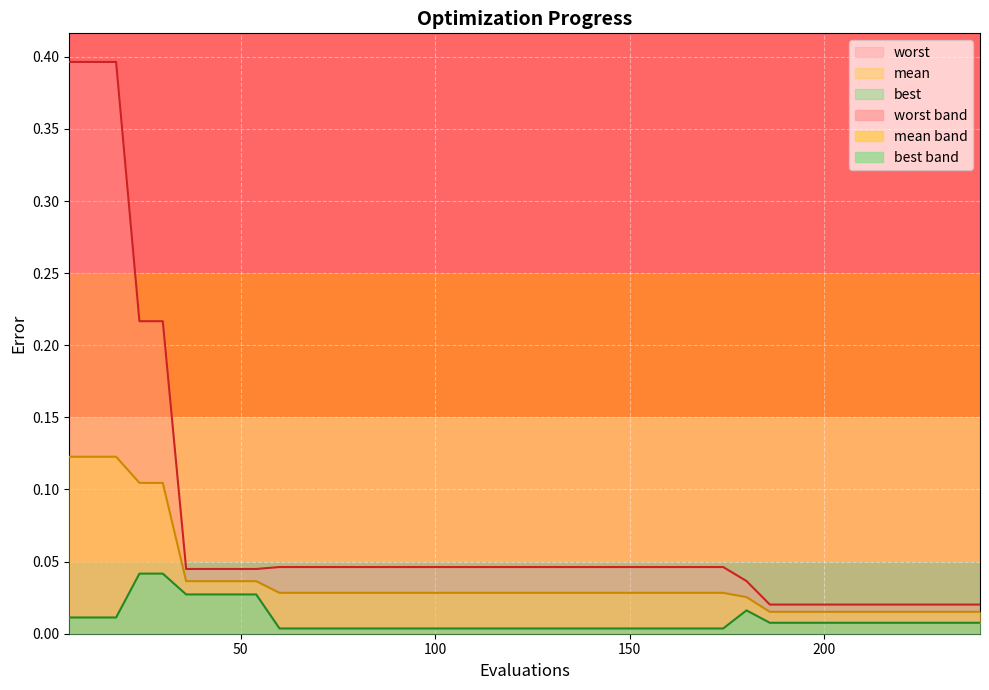

Reading right to left, list all the values displayed in this chart.

mean: 0.0	0.0	0.0	0.0	0.0	0.0	0.0	0.0	0.0	0.0	0.0	0.0	0.0	0.0	0.0	0.0	0.0	0.0	0.0	0.0	0.0	0.0	0.0	0.0	0.0	0.0	0.0	0.0	0.0	0.0	0.0	0.0	0.0	0.0	0.0	0.1	0.1	0.1	0.1	0.1
best: 0.0	0.0	0.0	0.0	0.0	0.0	0.0	0.0	0.0	0.0	0.0	0.0	0.0	0.0	0.0	0.0	0.0	0.0	0.0	0.0	0.0	0.0	0.0	0.0	0.0	0.0	0.0	0.0	0.0	0.0	0.0	0.0	0.0	0.0	0.0	0.0	0.0	0.0	0.0	0.0
worst: 0.0	0.0	0.0	0.0	0.0	0.0	0.0	0.0	0.0	0.0	0.0	0.0	0.0	0.0	0.0	0.0	0.0	0.0	0.0	0.0	0.0	0.0	0.0	0.0	0.0	0.0	0.0	0.0	0.0	0.0	0.0	0.0	0.0	0.0	0.0	0.2	0.2	0.4	0.4	0.4